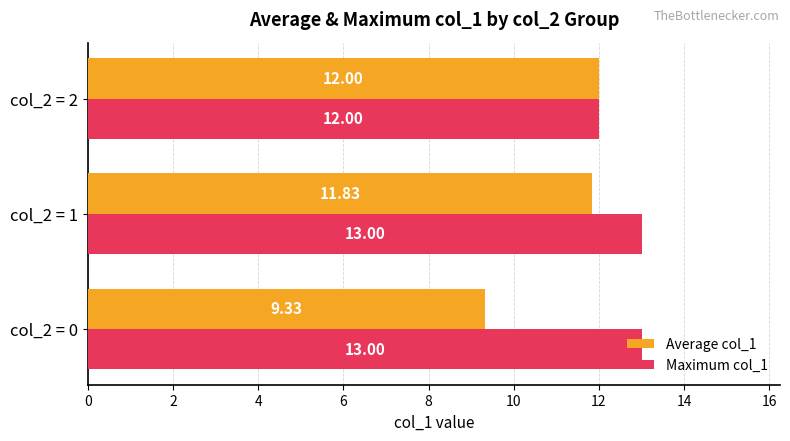

What is the sum of all Average col_1 values?

33.2